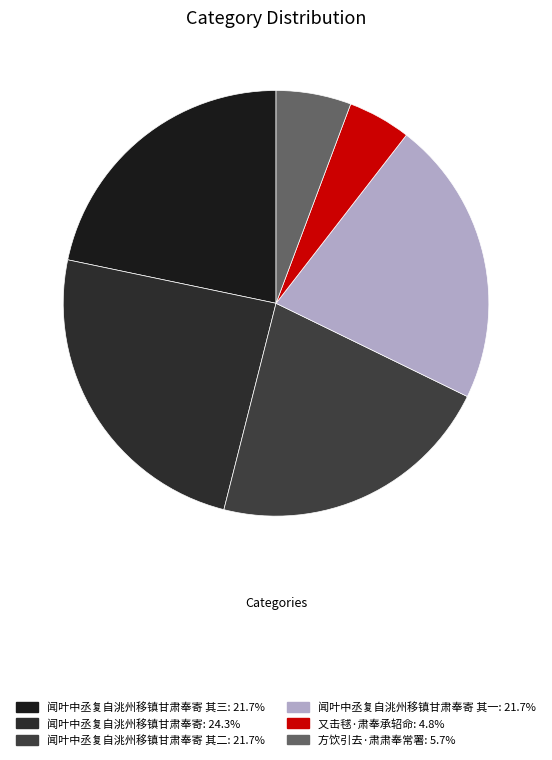

What is the smallest slice in the pie chart?

又击毬·肃奉承轺命